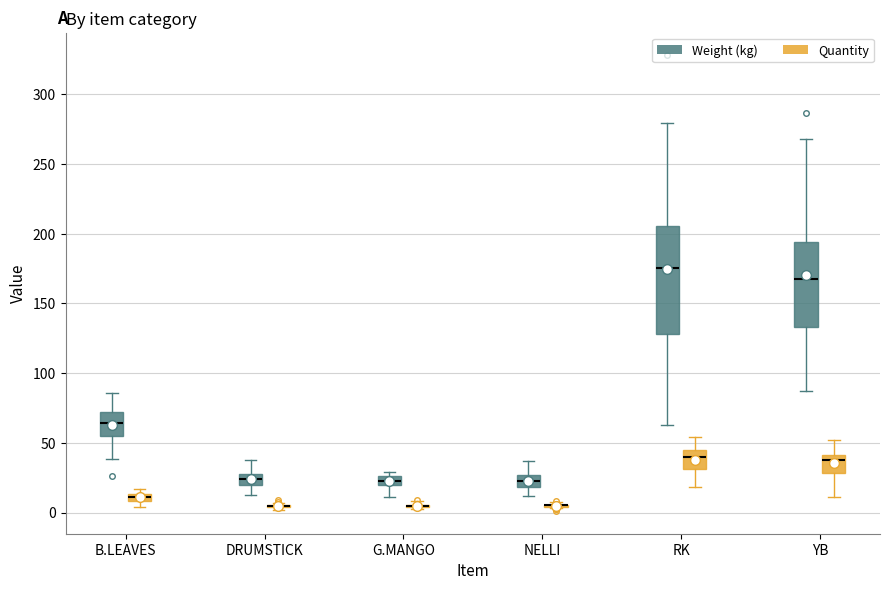

Which box is the tallest, from its lower edge to its upper edge?

RK (Weight (kg))